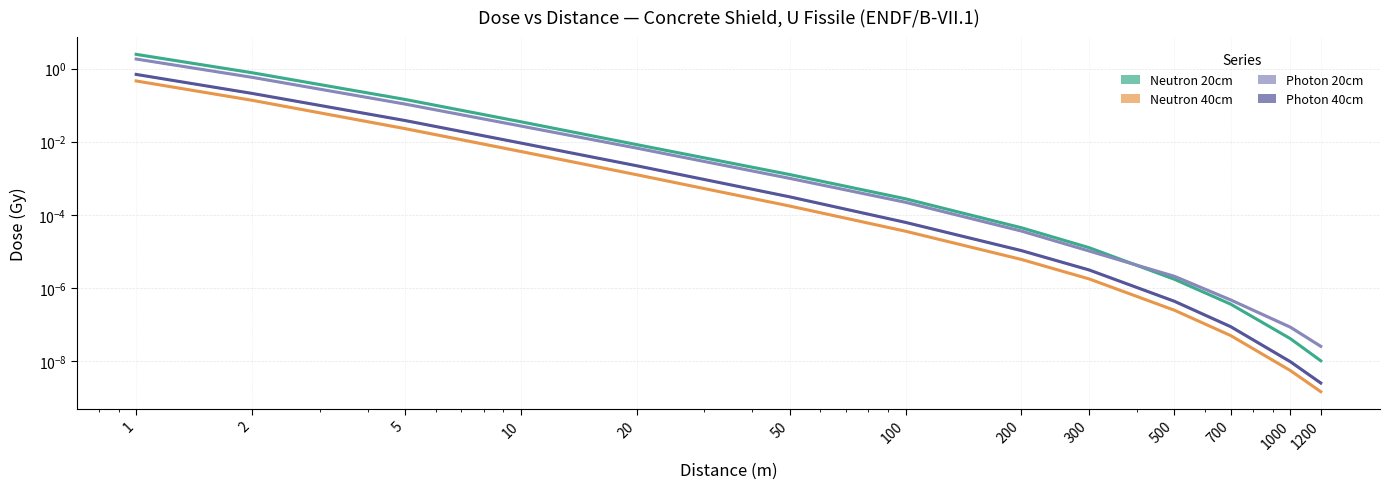

What is the difference between the maximum and minimum values in the Photon 20cm series?

1.8